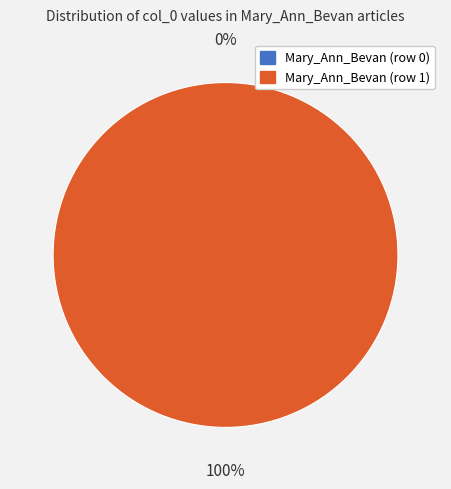

Does Mary_Ann_Bevan (row 1) account for over 50% of the chart?

Yes